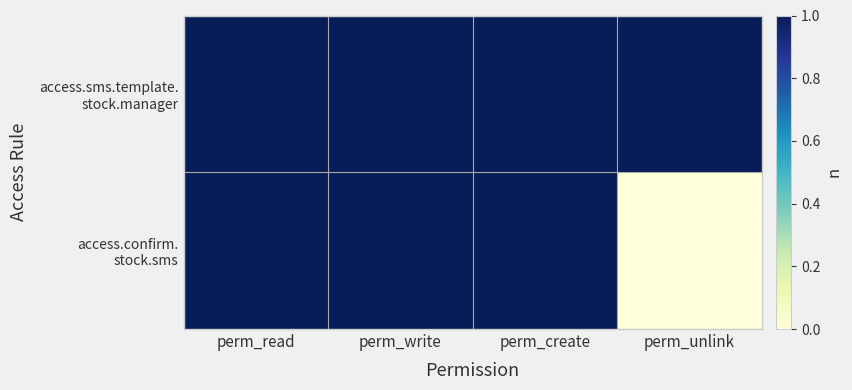

Which label corresponds to the smallest value in the chart?

perm_unlink